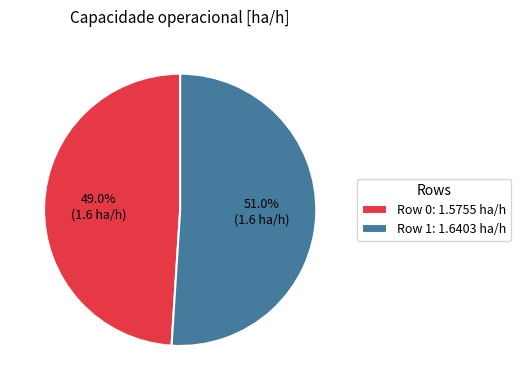

To the nearest percent, what is the difference between the largest and smallest slice percentages?

2%